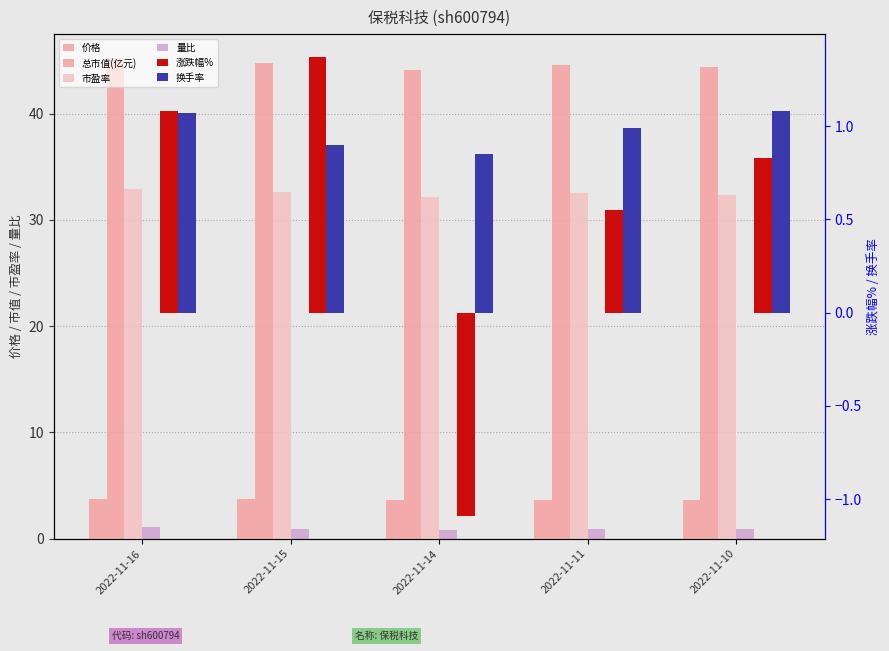

Is it true that 价格 equals 3.6 at 2022-11-14?

True